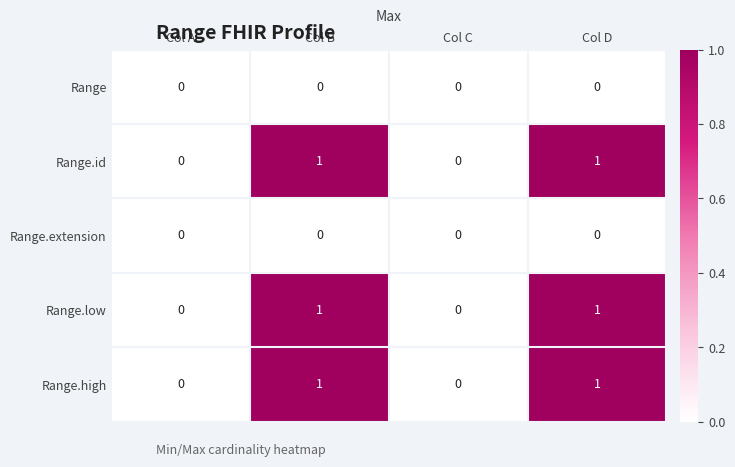

The value of Range.high at Col C is -1. True or false?

False